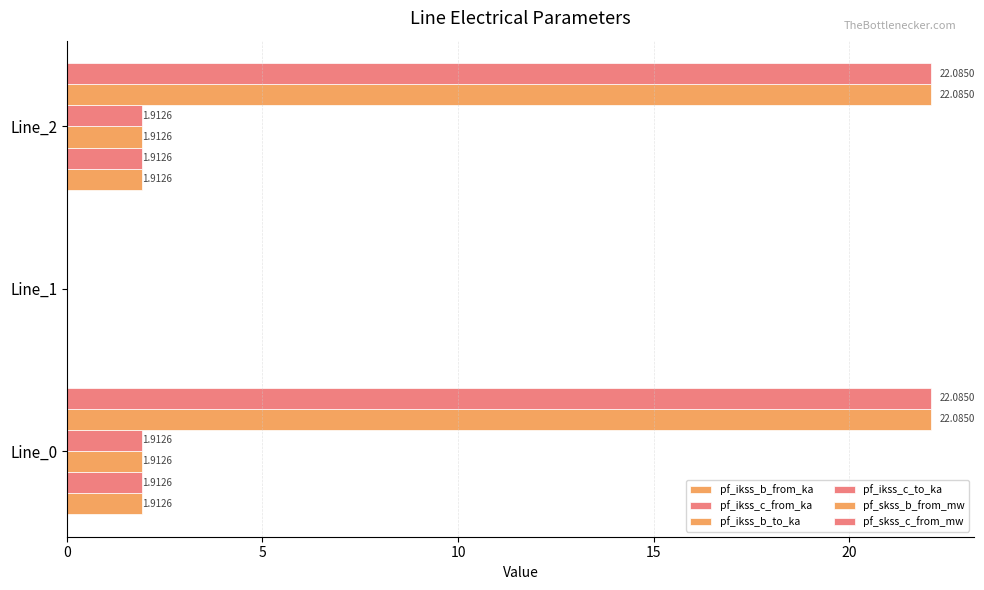

How many categories are shown in the chart?

3